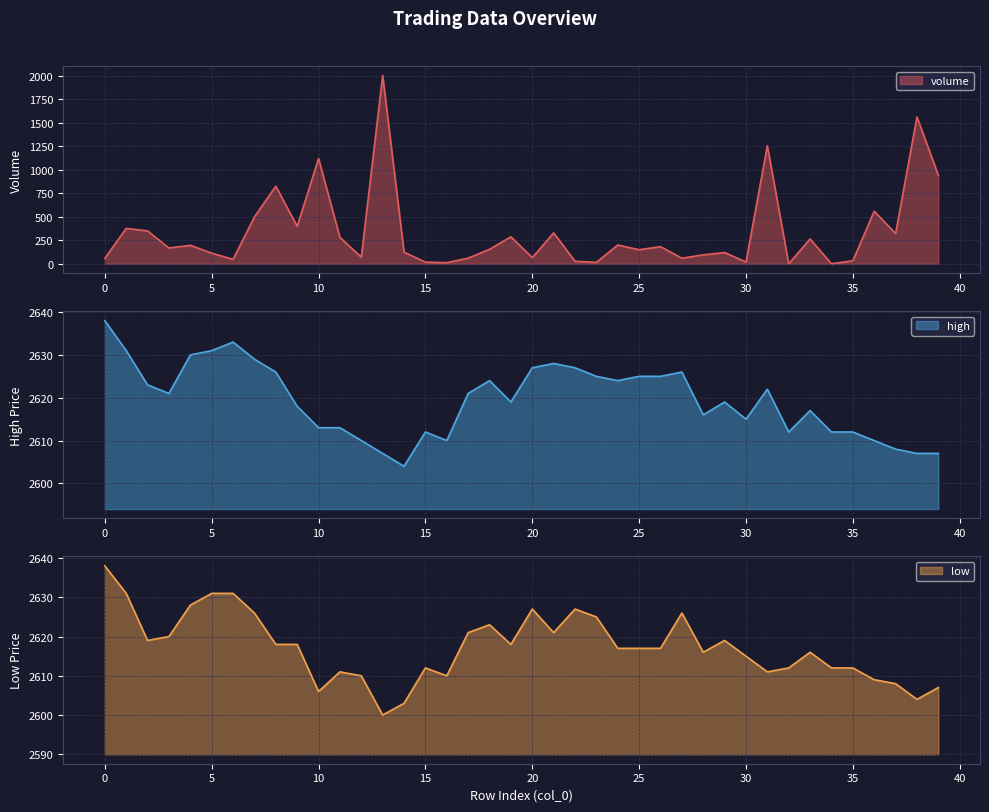

What is the average value of the volume series?

334.5